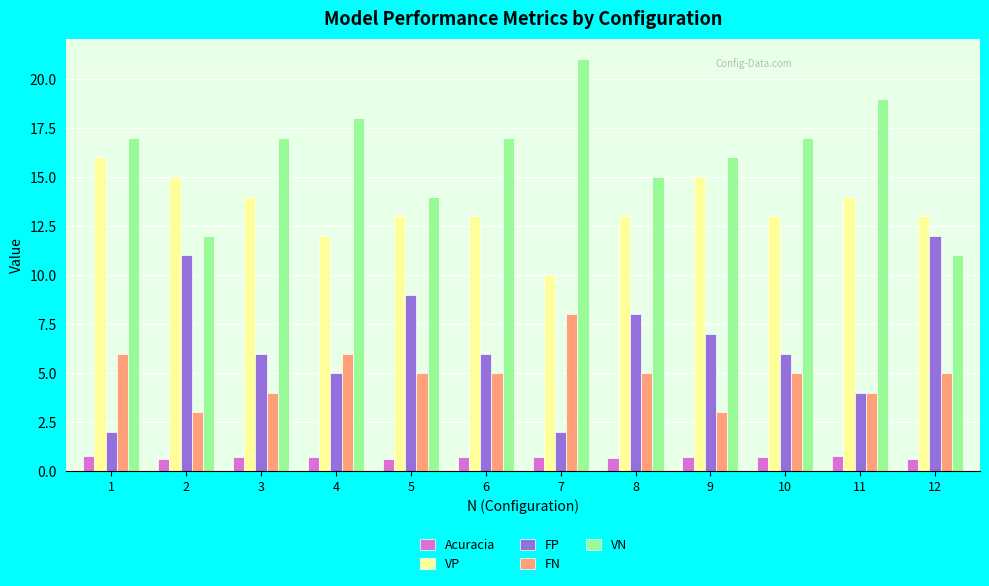

Is the value of Acuracia at 3 greater than the value of FN at 12?

No